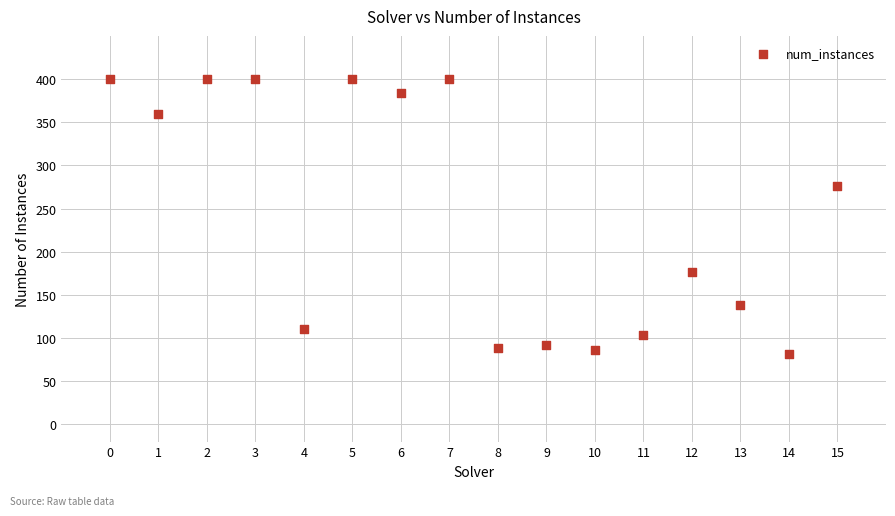

What Y value in the scatter plot is closest to 240?

276